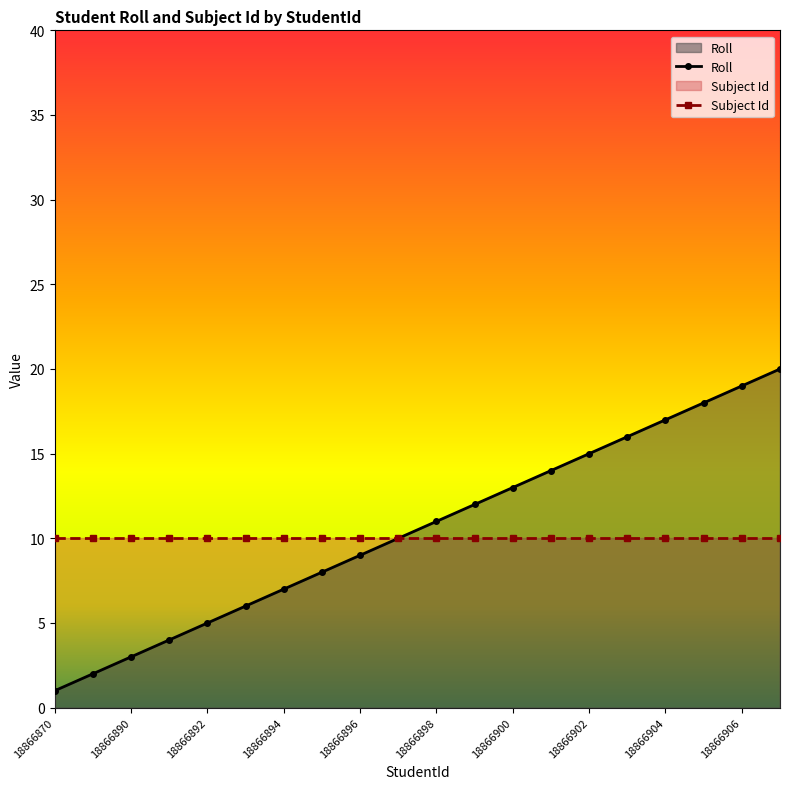

How many lines are shown in the chart?

2